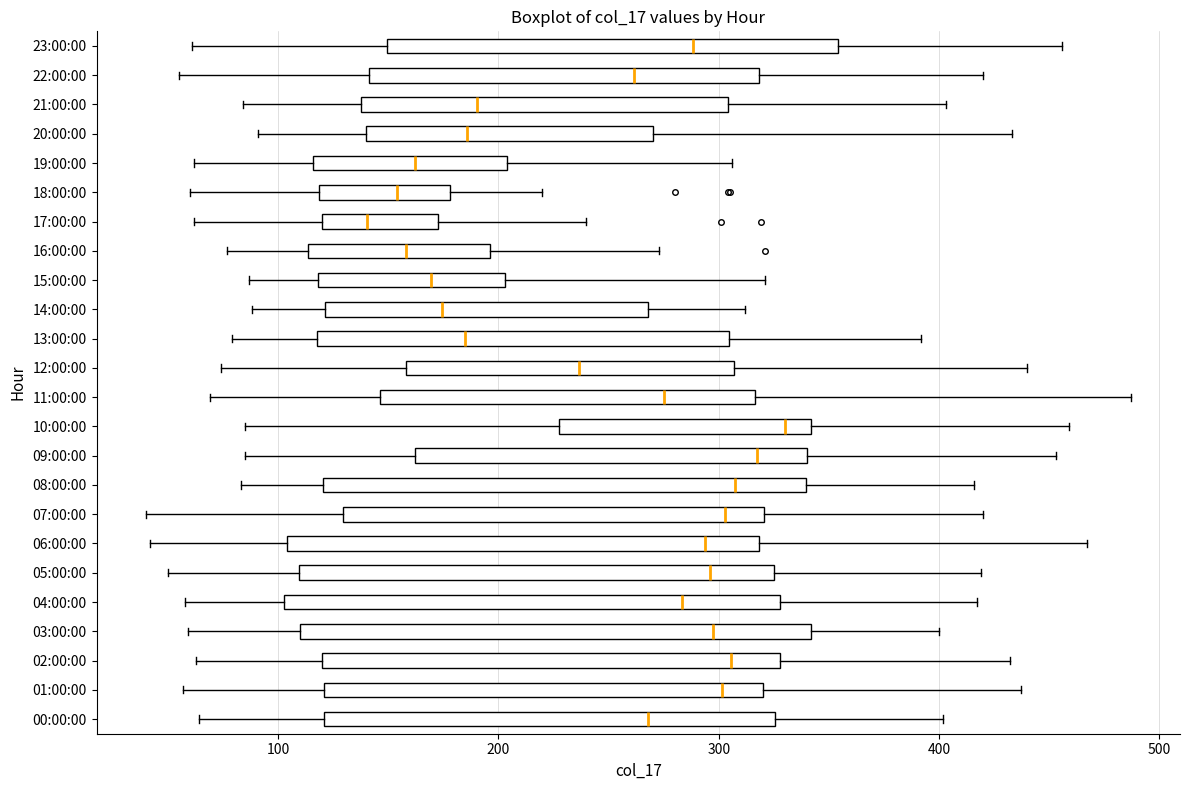

Where does the left whisker of the box for 03:00:00 end on the x-axis? The values are not printed on the chart, so give them approximately, as read against the axis.

60